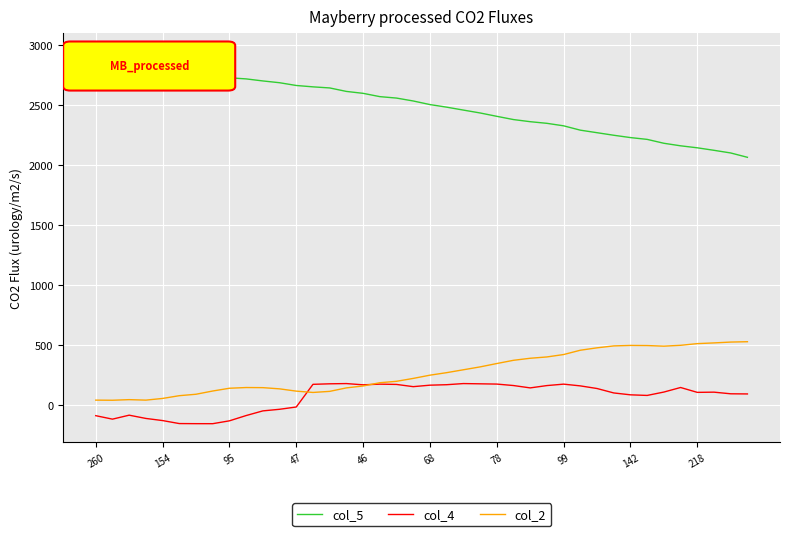

Which series has the largest range (max minus min)?

col_5